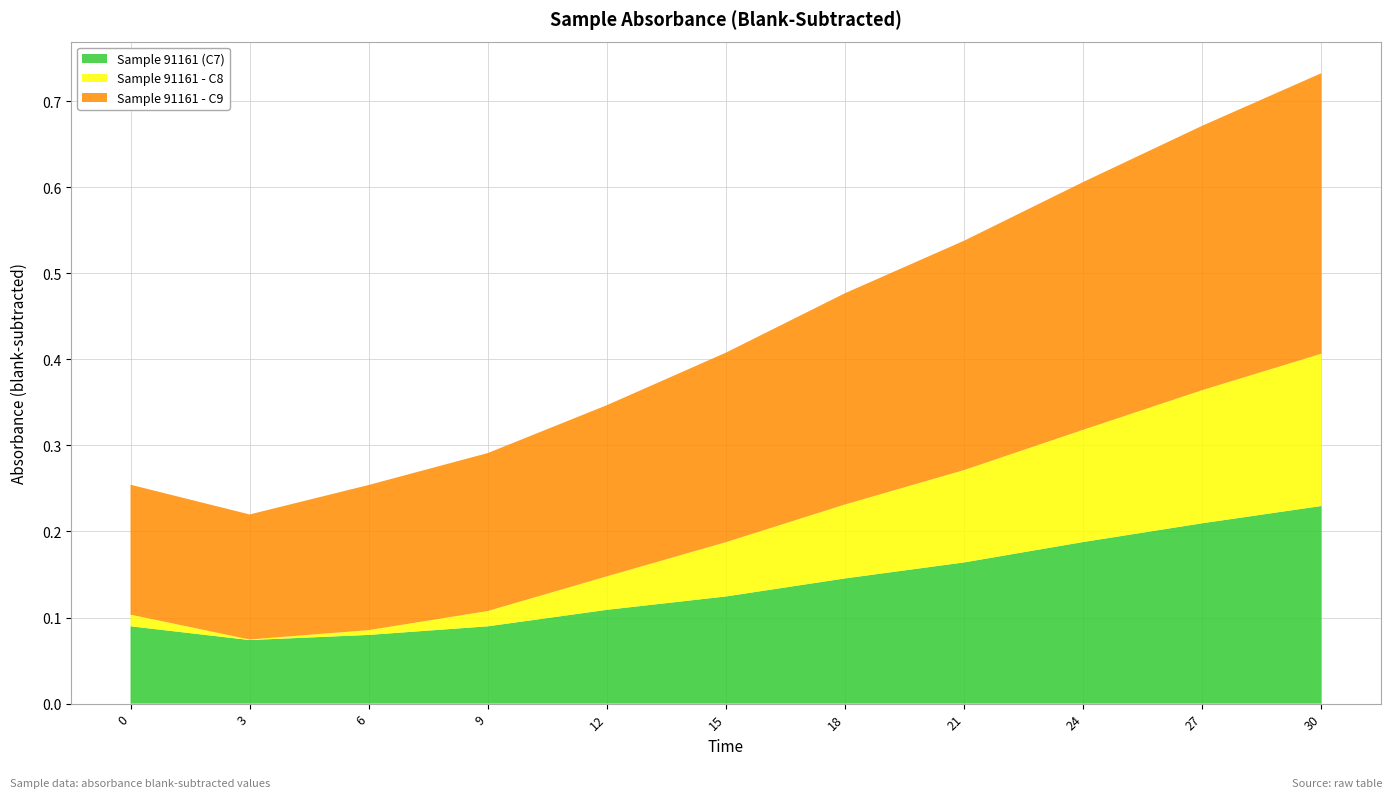

Reading left to right, what are all the values shown in this chart?

Sample 91161 (C7): 0.1	0.1	0.1	0.1	0.1	0.1	0.1	0.2	0.2	0.2	0.2
Sample 91161 - C8: 0.0	0.0	0.0	0.0	0.0	0.1	0.1	0.1	0.1	0.2	0.2
Sample 91161 - C9: 0.2	0.1	0.2	0.2	0.2	0.2	0.2	0.3	0.3	0.3	0.3